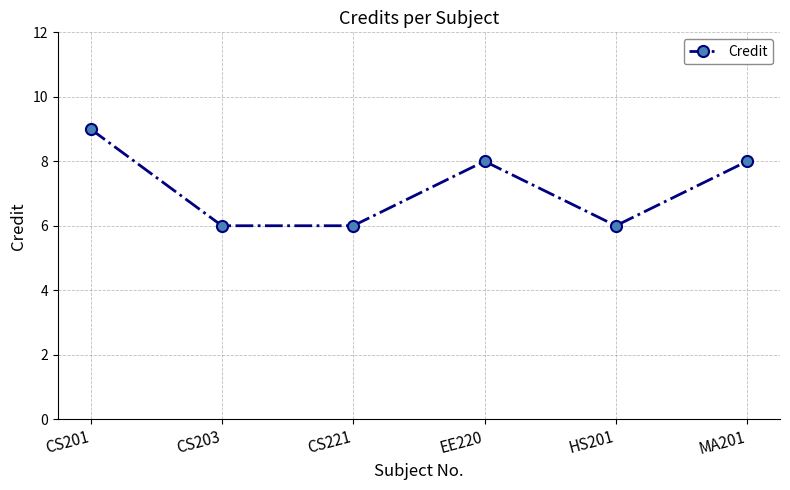

True or false: the data shows 6 at HS201.

True